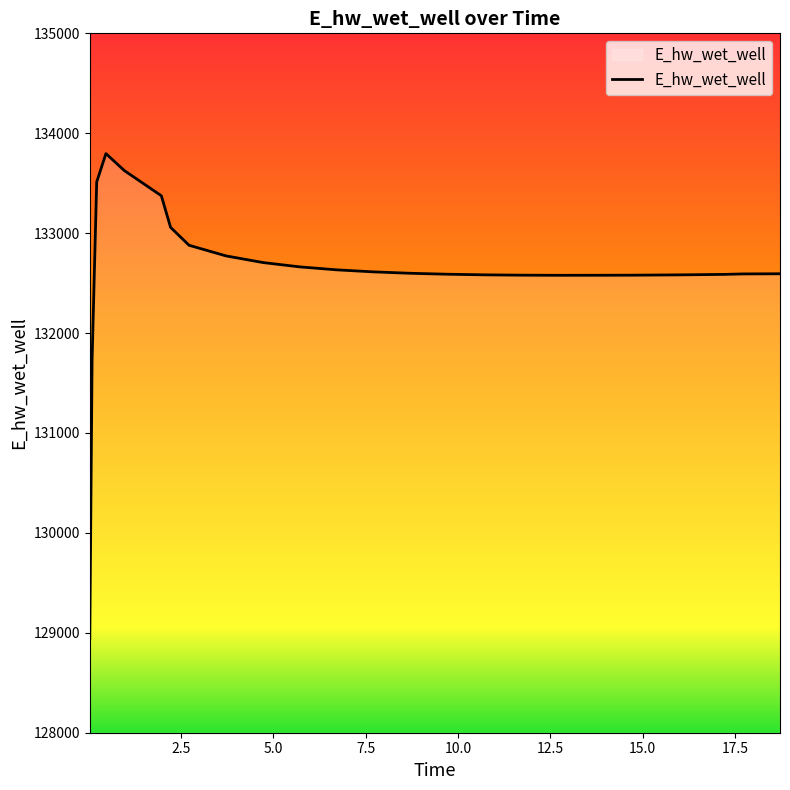

Where is the first local maximum?

0.46875